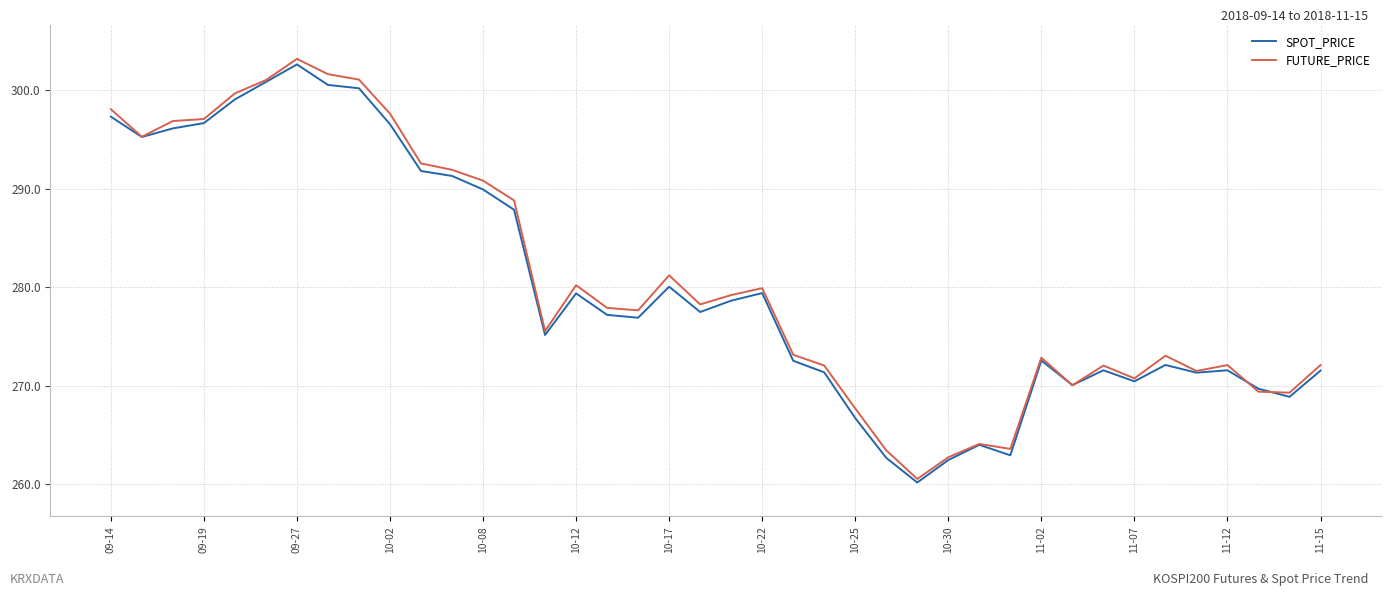

Rank the series by their maximum value, from highest to lowest.

FUTURE_PRICE, SPOT_PRICE